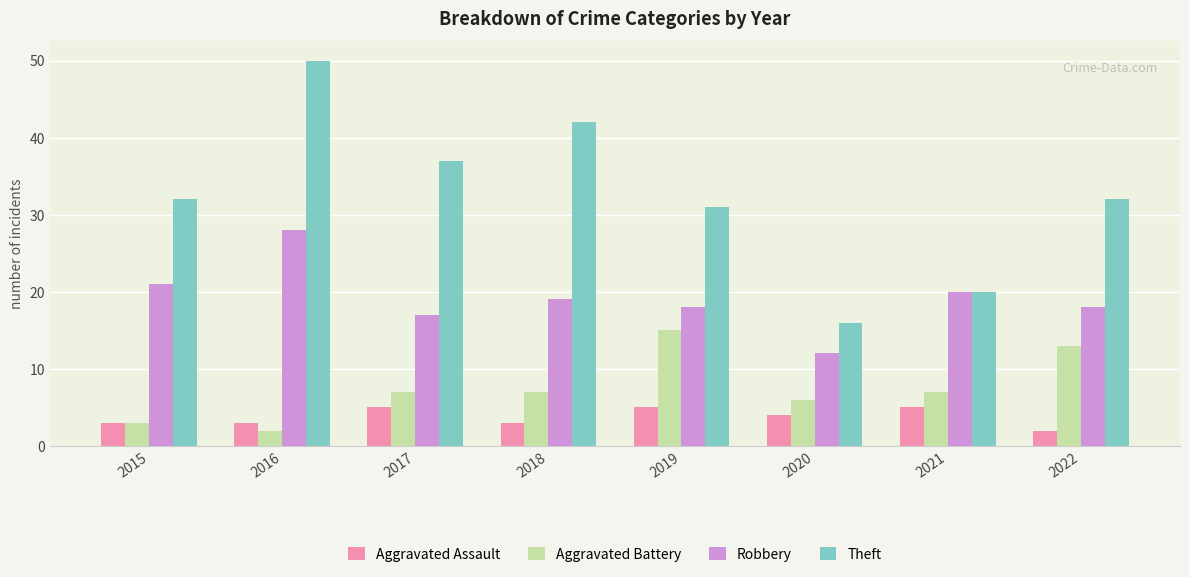

Which series changed the most between 2016 and 2019?

Theft